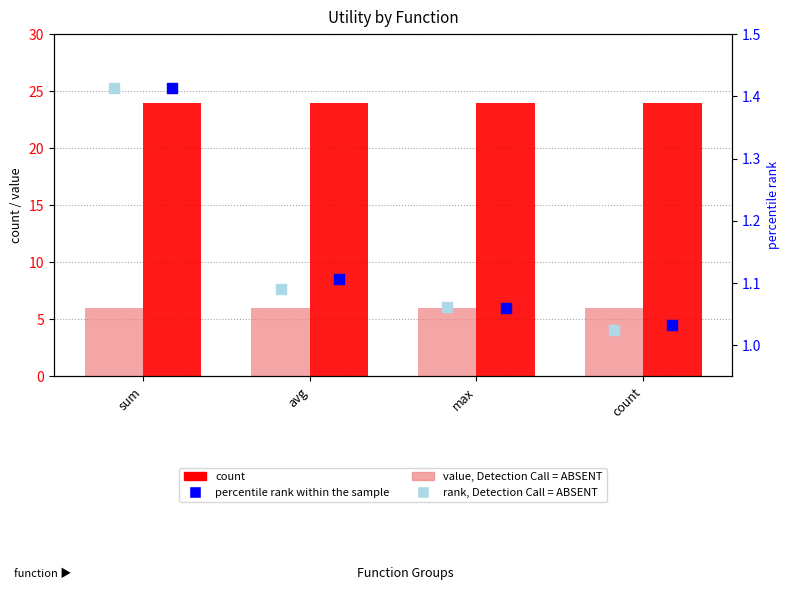

At how many categories does at least one series exceed 15?

4